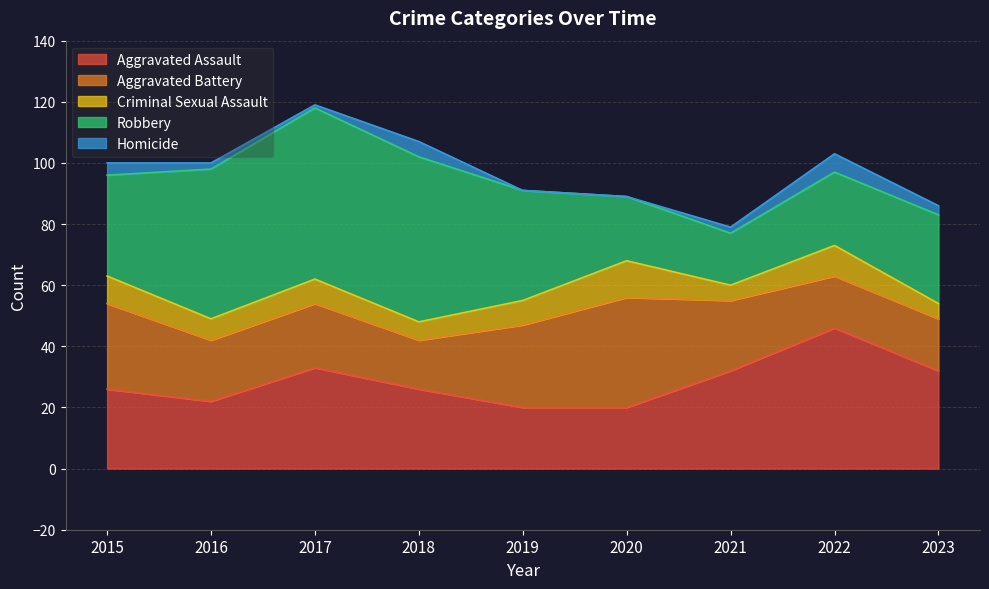

What is the sum of the Homicide values at 2017 and 2021?

3